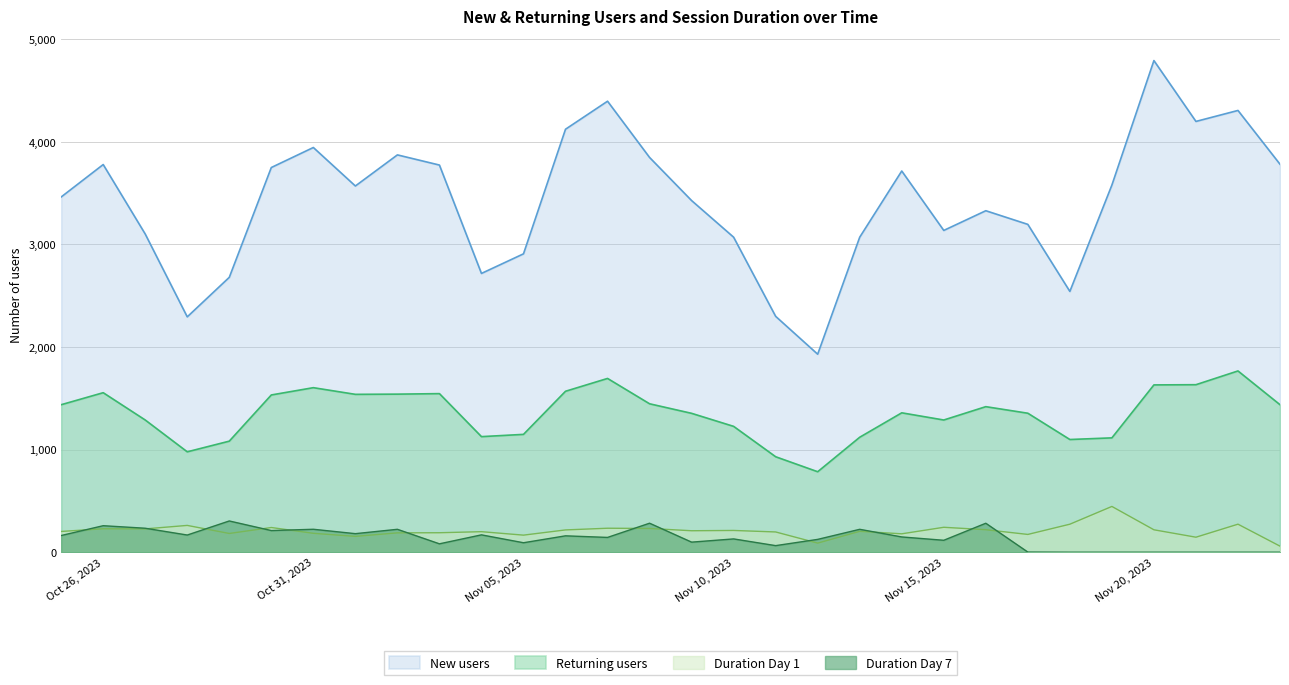

What is the approximate value of New users at 03/11/2023?

3772.0